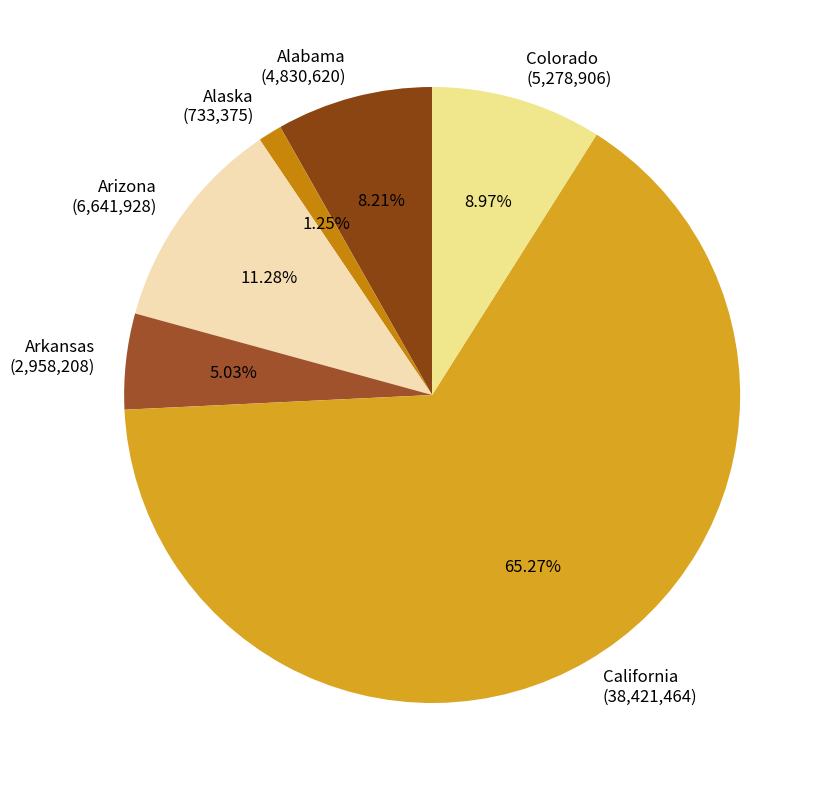

What is the total percentage of California and Alaska?

66.5%